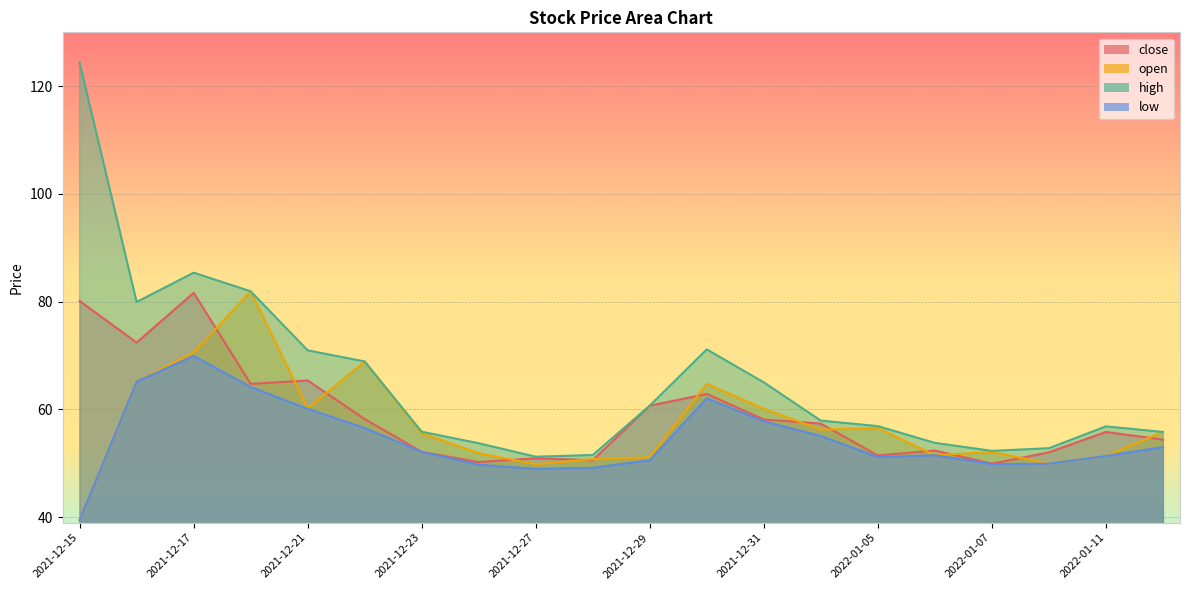

Which series changed the most between 2021-12-17 and 2021-12-31?

close